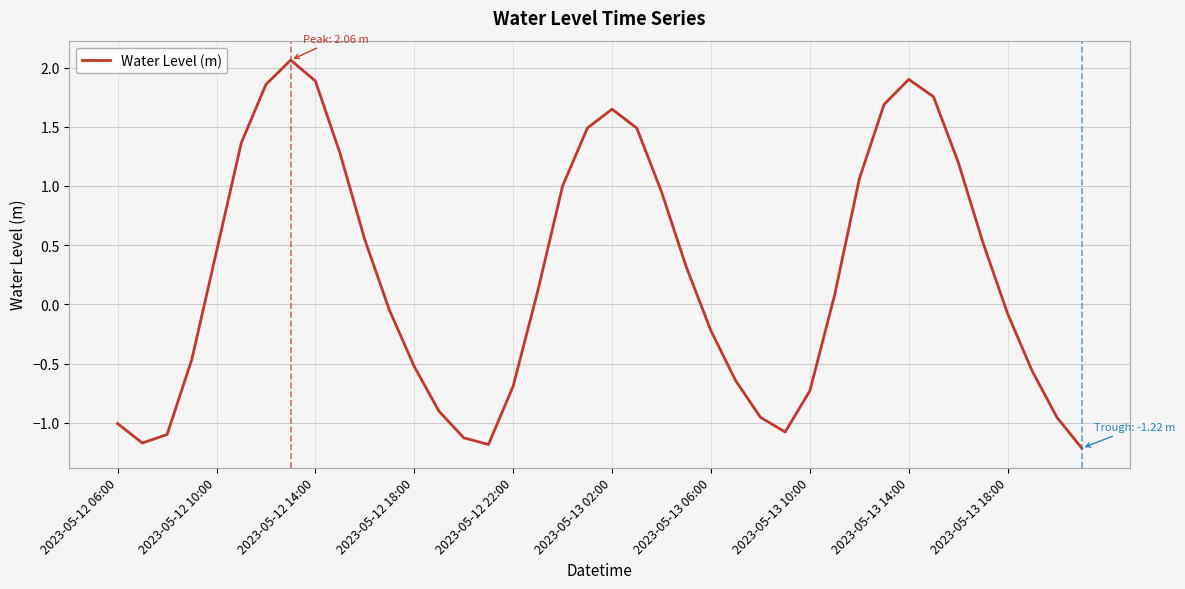

What is the difference between the maximum and minimum values?

3.3